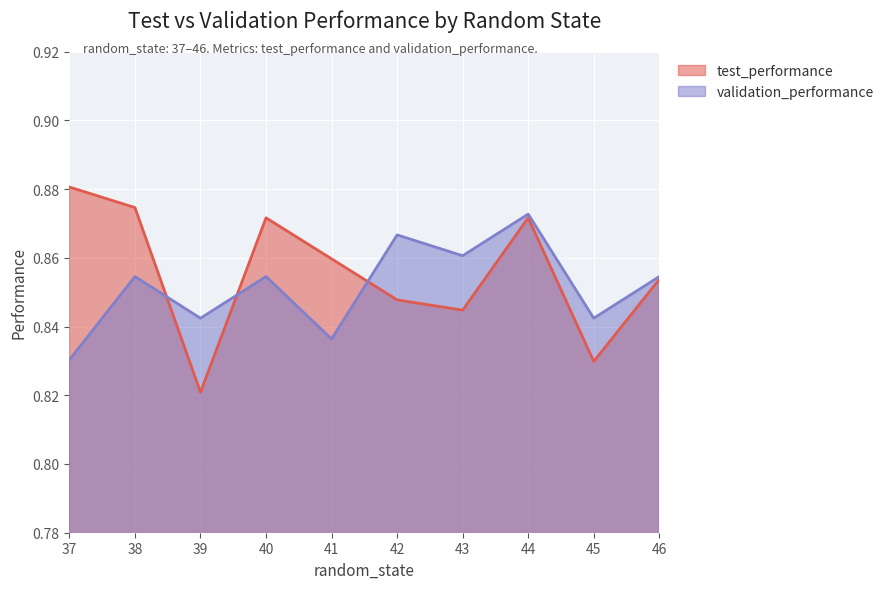

At which category does the chart reach its minimum across all series?

39